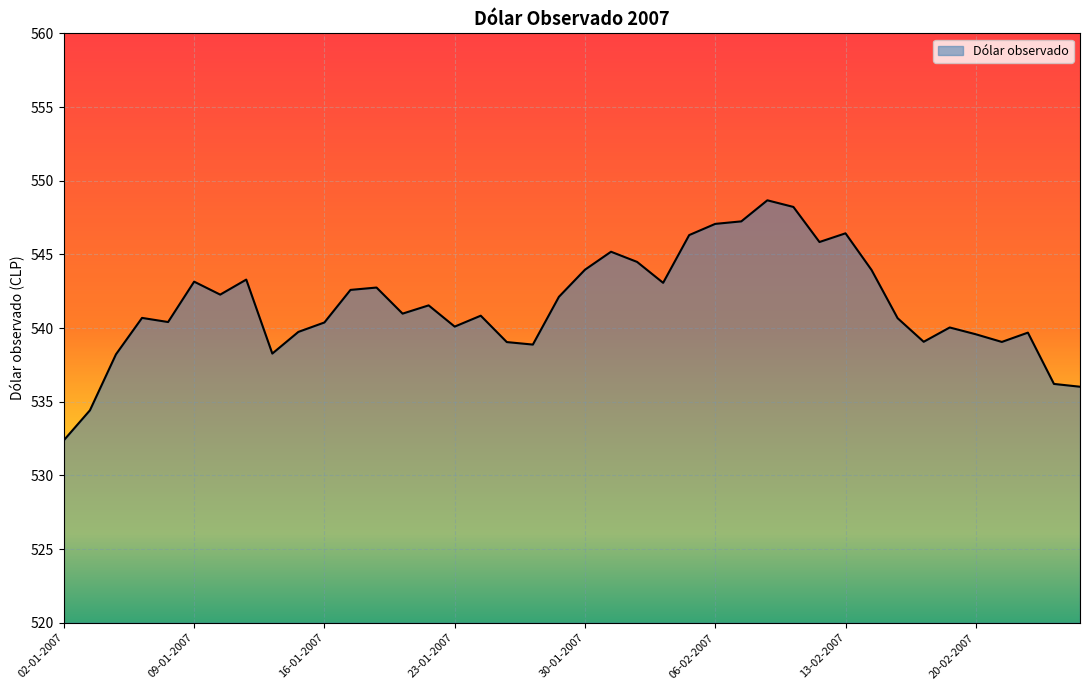

What is the minimum value shown in the chart?

532.4